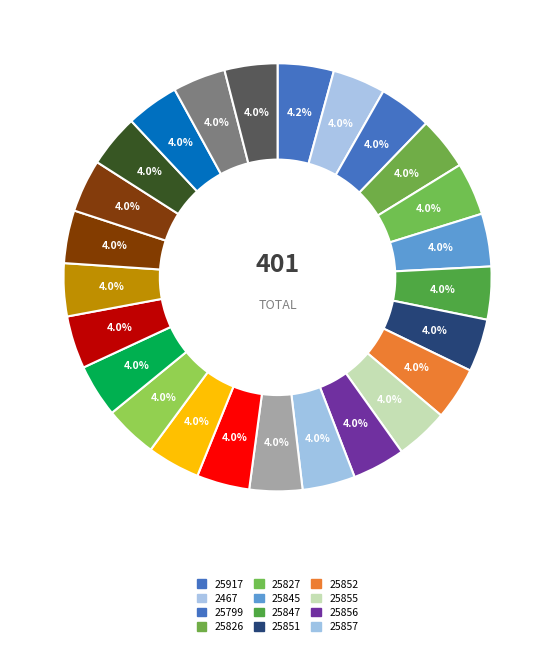

Which category has the smallest portion of the pie?

2467